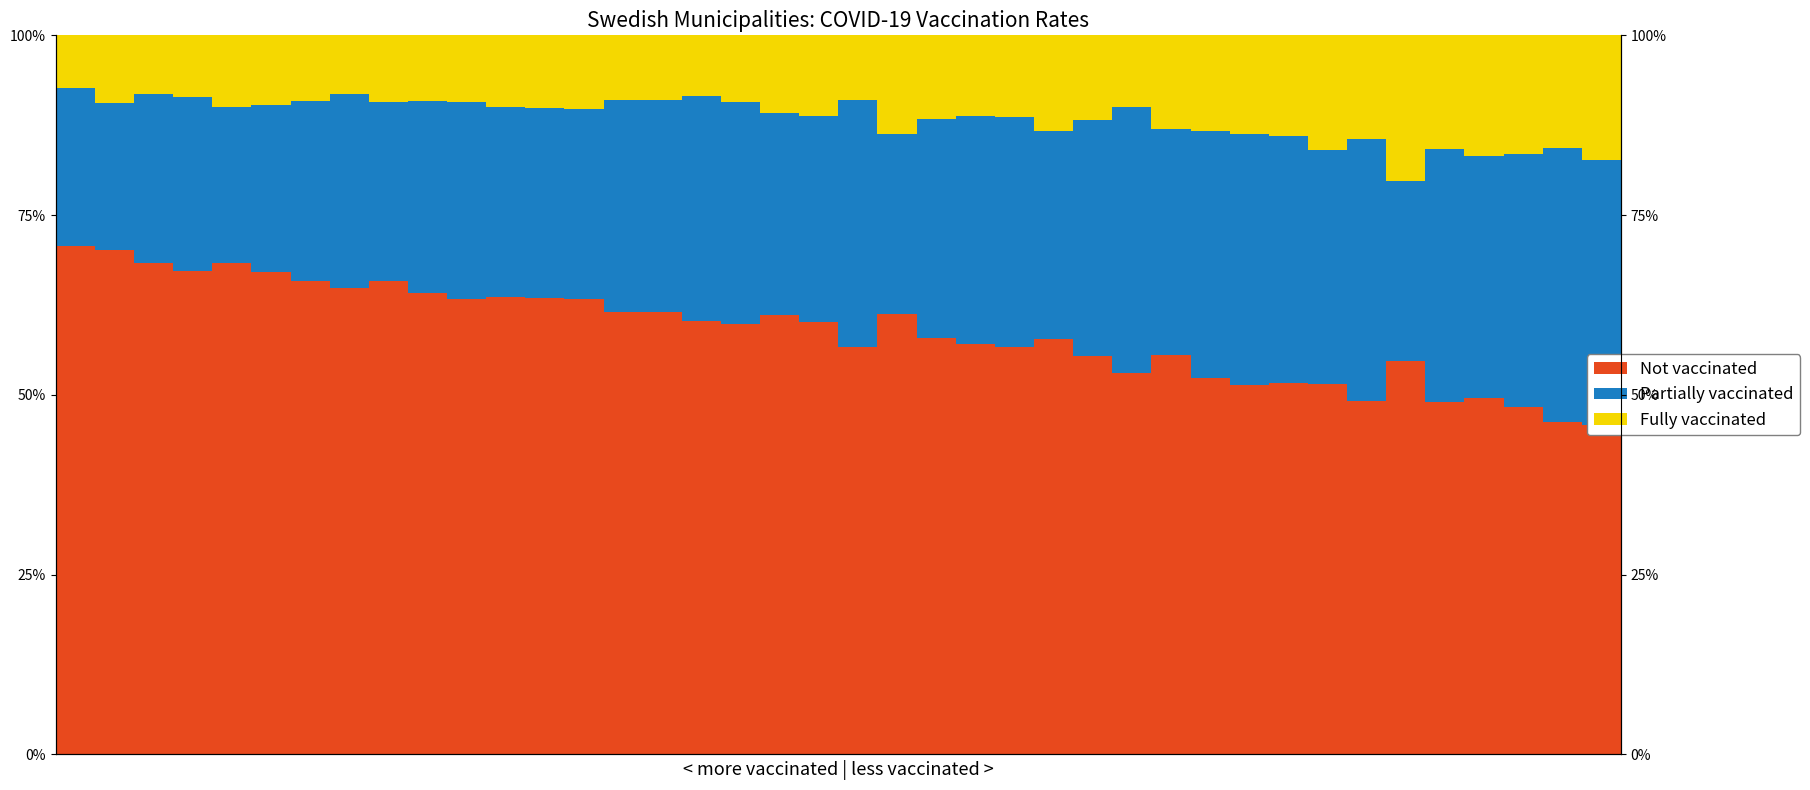

The Partially vaccinated series shows 0.3 at 25. True or false?

True